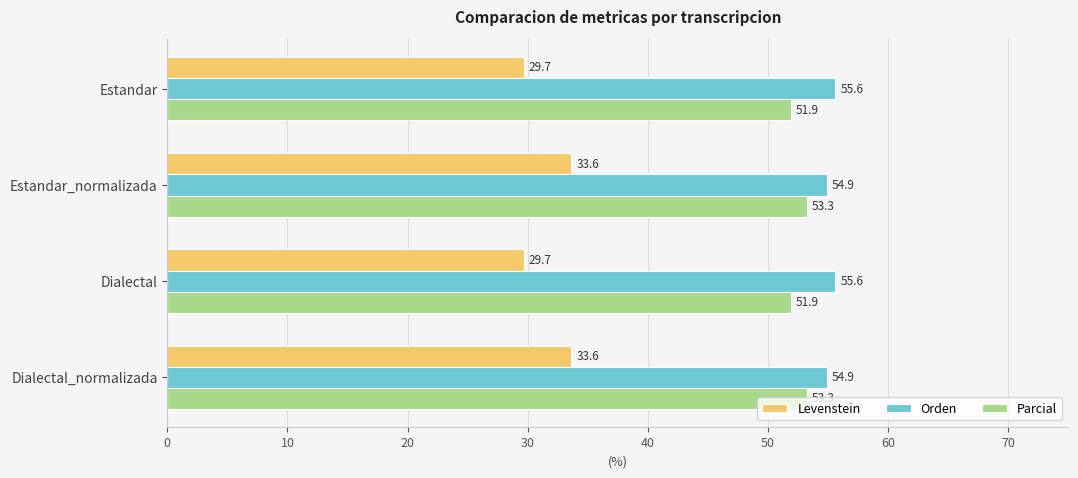

Rank the series by their maximum value, from lowest to highest.

Levenstein, Parcial, Orden